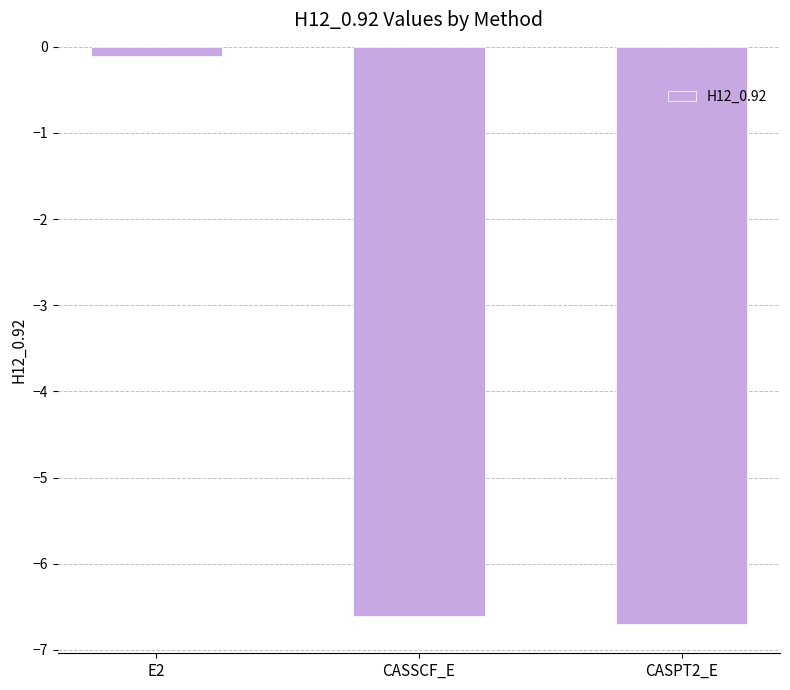

Between CASPT2_E and CASSCF_E, which is larger?

CASSCF_E